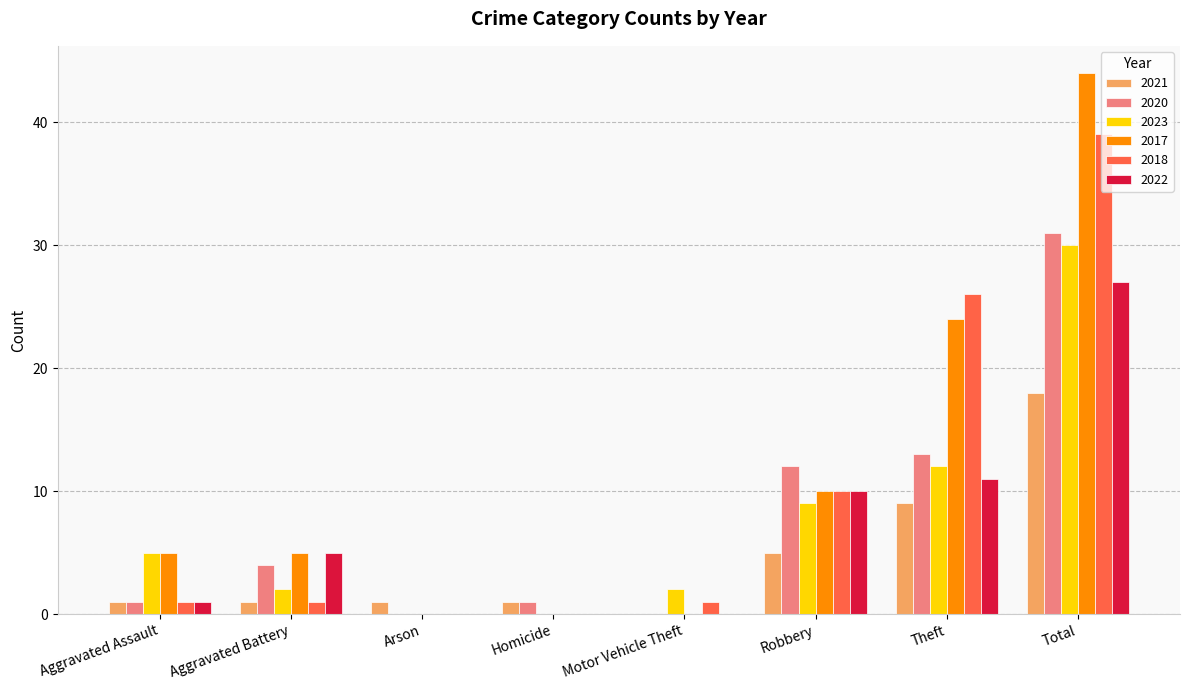

Between Aggravated Battery and Total, which series saw the biggest shift?

2017